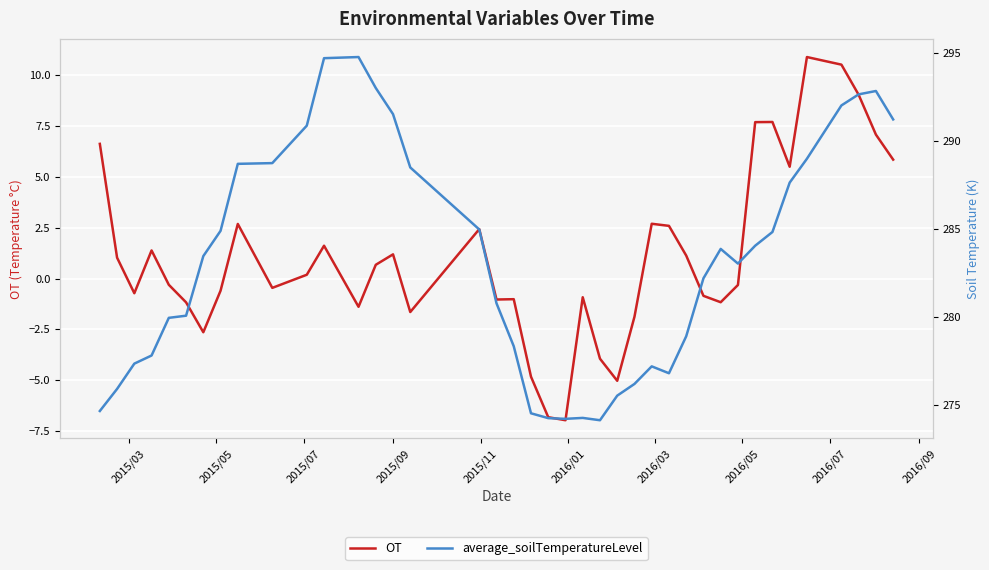

What is the minimum value for OT?

-7.0